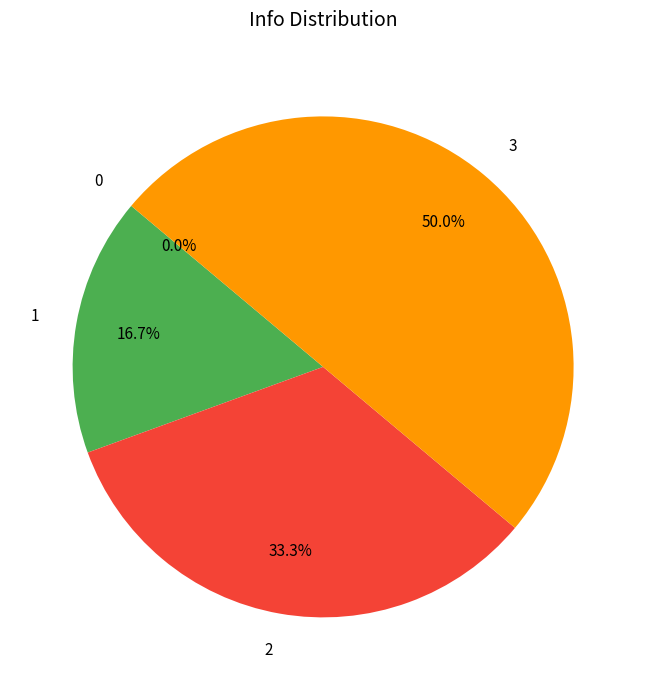

Which slice is the largest?

3